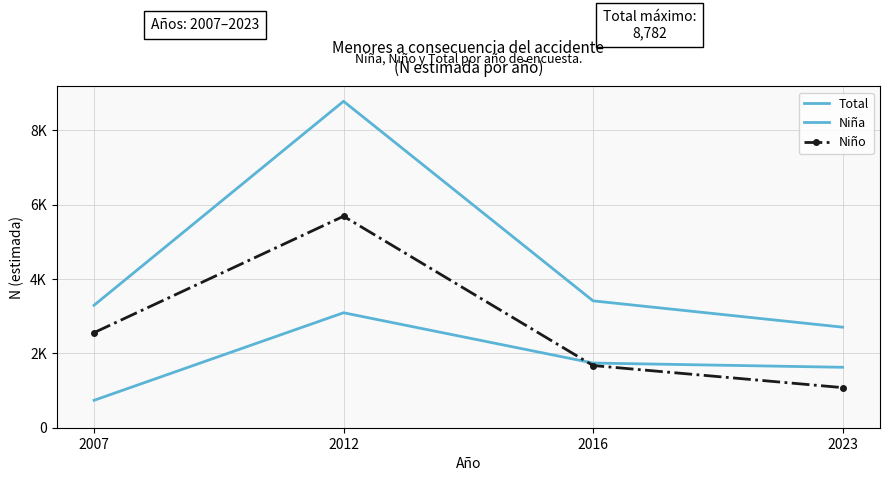

What is the difference between the maximum and minimum values in the Total series?

6077